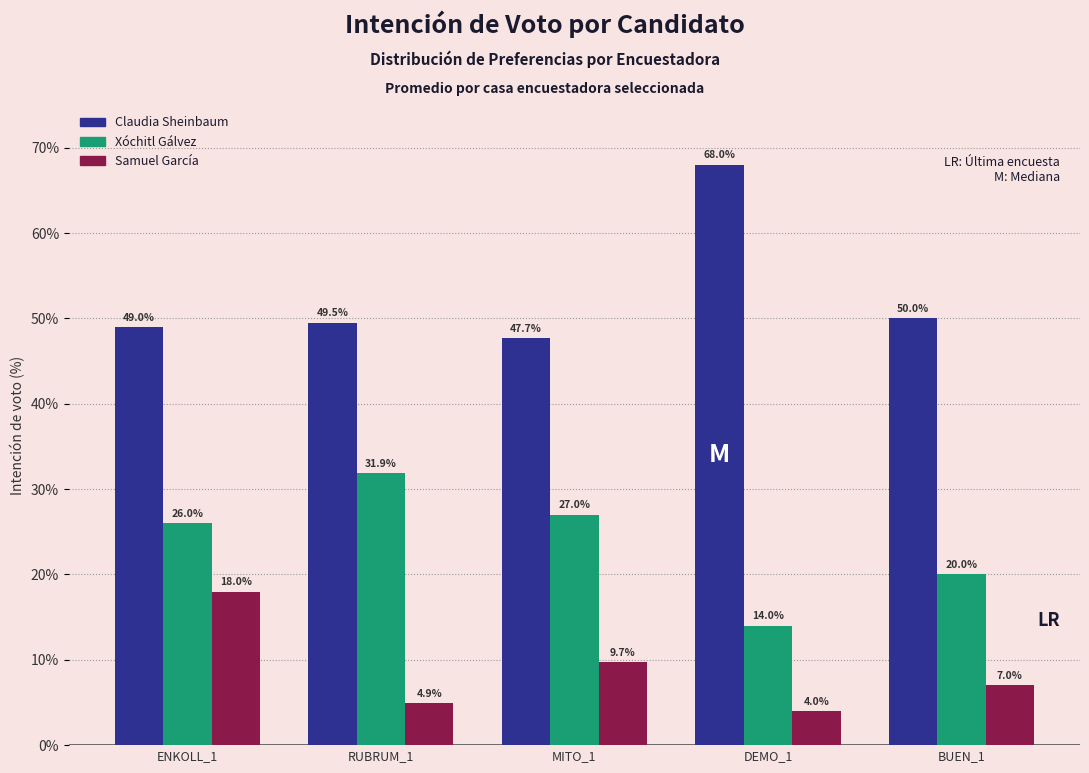

Reading left to right, list all the values displayed in this chart.

Claudia Sheinbaum: ENKOLL_1=49.0	RUBRUM_1=49.5	MITO_1=47.7	DEMO_1=68.0	BUEN_1=50.0
Xóchitl Gálvez: ENKOLL_1=26.0	RUBRUM_1=31.9	MITO_1=27.0	DEMO_1=14.0	BUEN_1=20.0
Samuel García: ENKOLL_1=18.0	RUBRUM_1=4.9	MITO_1=9.7	DEMO_1=4.0	BUEN_1=7.0